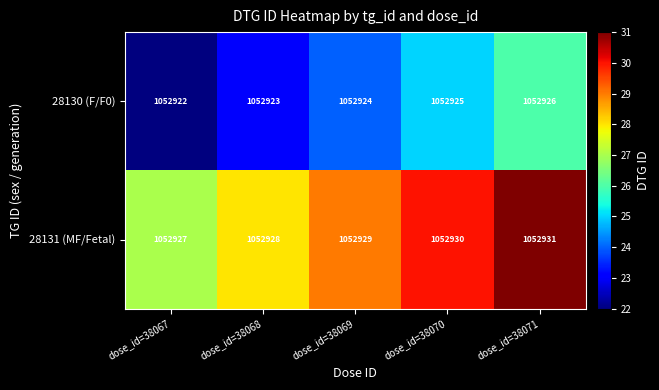

What is the sum of the 28130 (F/F0) values at dose_id=38067 and dose_id=38068?

2105845